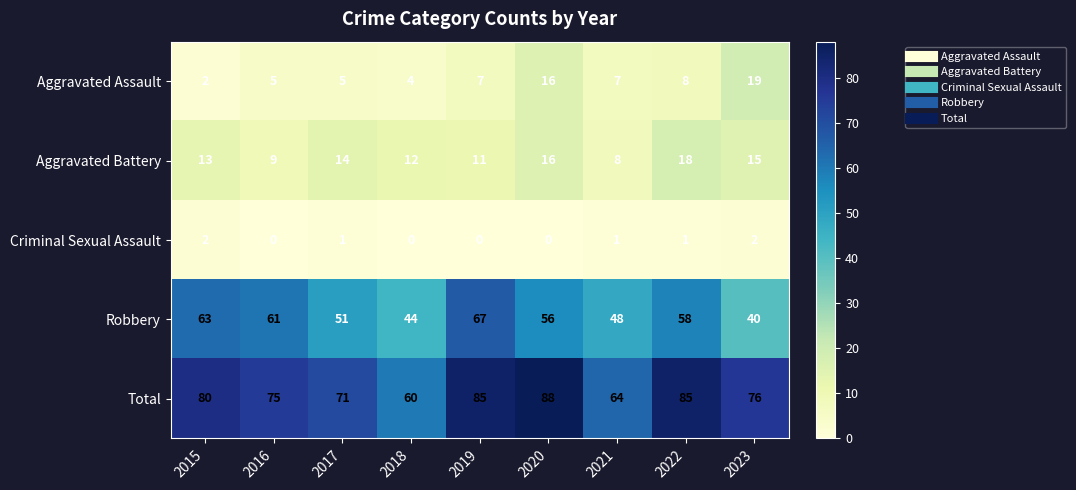

Is it true that Total equals 64 at 2021?

True